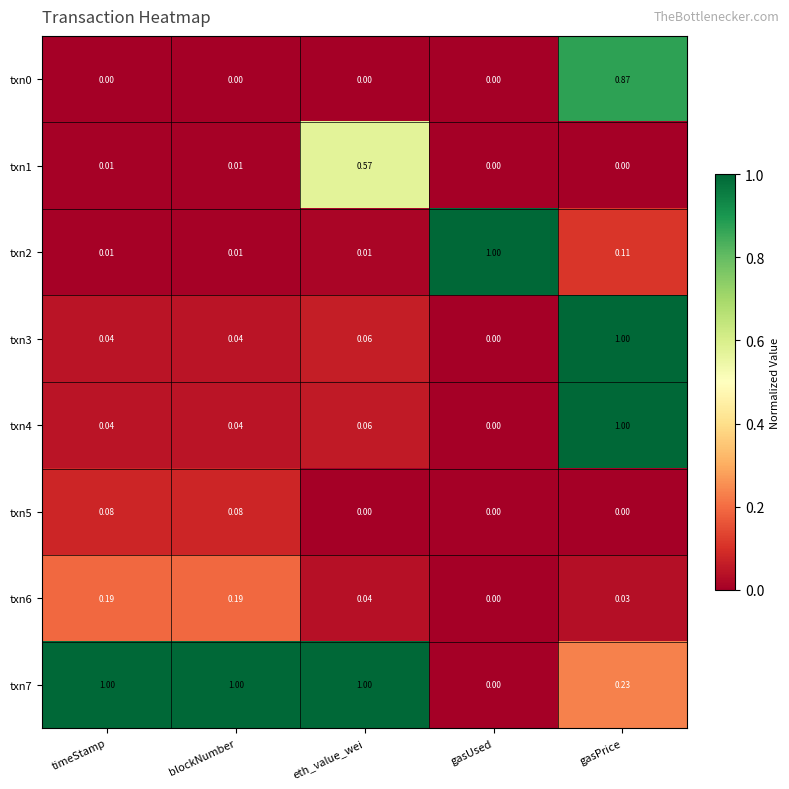

Between timeStamp and gasUsed, which series saw the biggest shift?

txn7